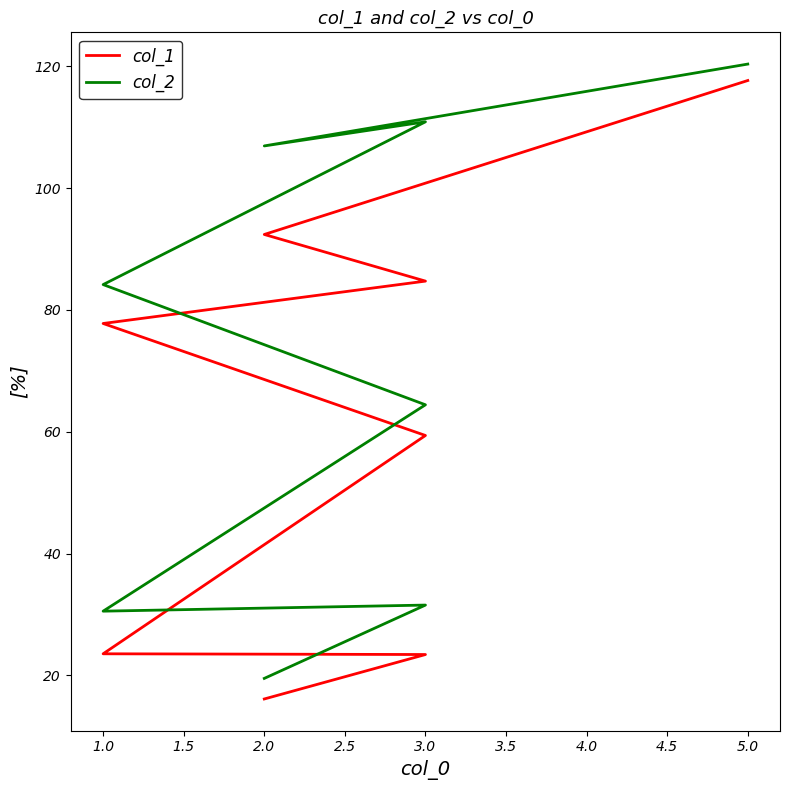

What is the average value of the col_2 series?

71.0